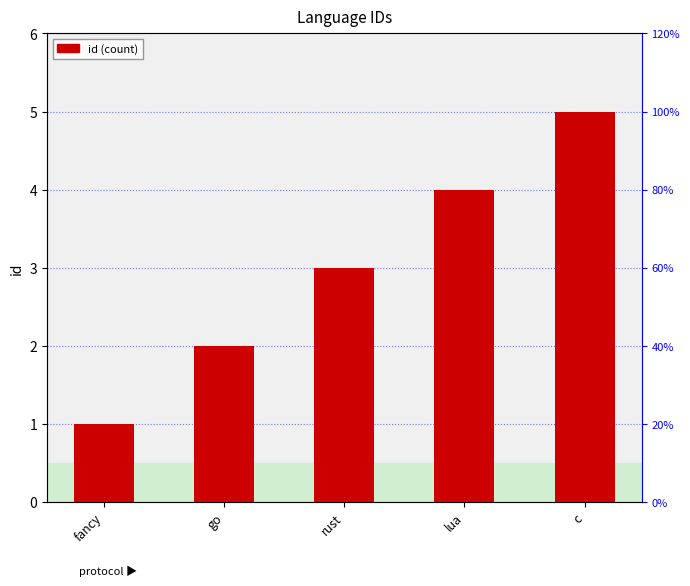

Rank the categories by value from lowest to highest.

fancy, go, rust, lua, c